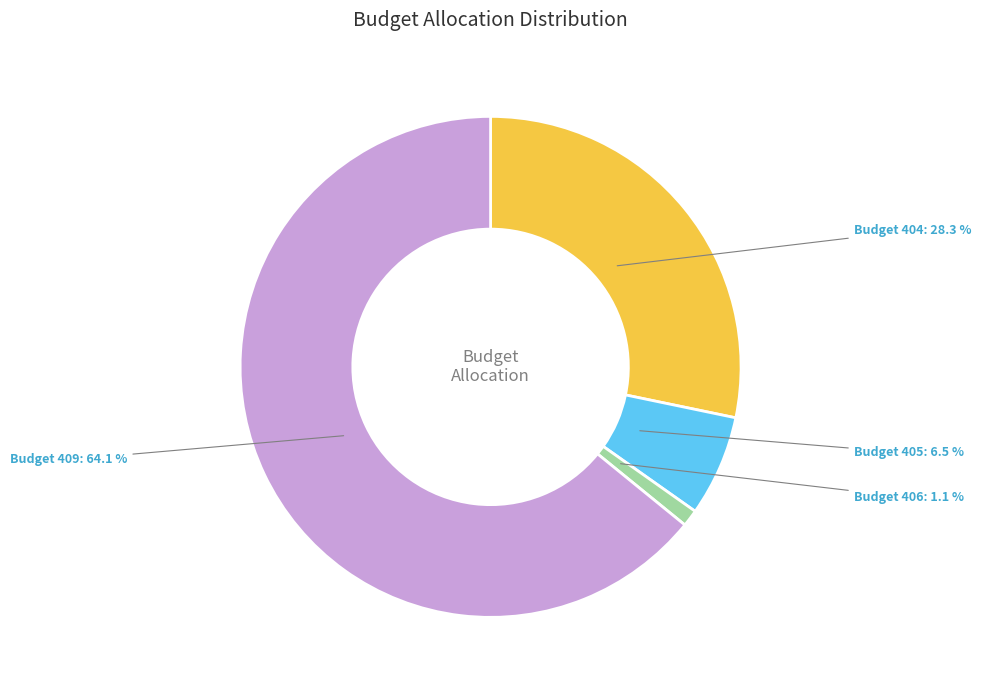

To the nearest percent, what is the average slice percentage?

25%